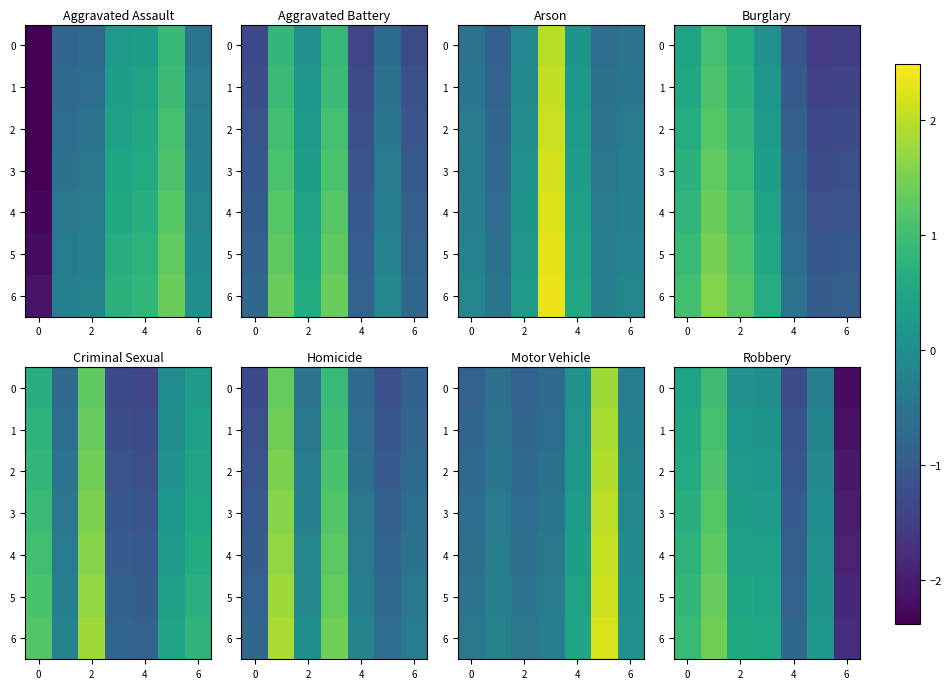

What is the sum of the 6 values at 4 and 6?

-2.5